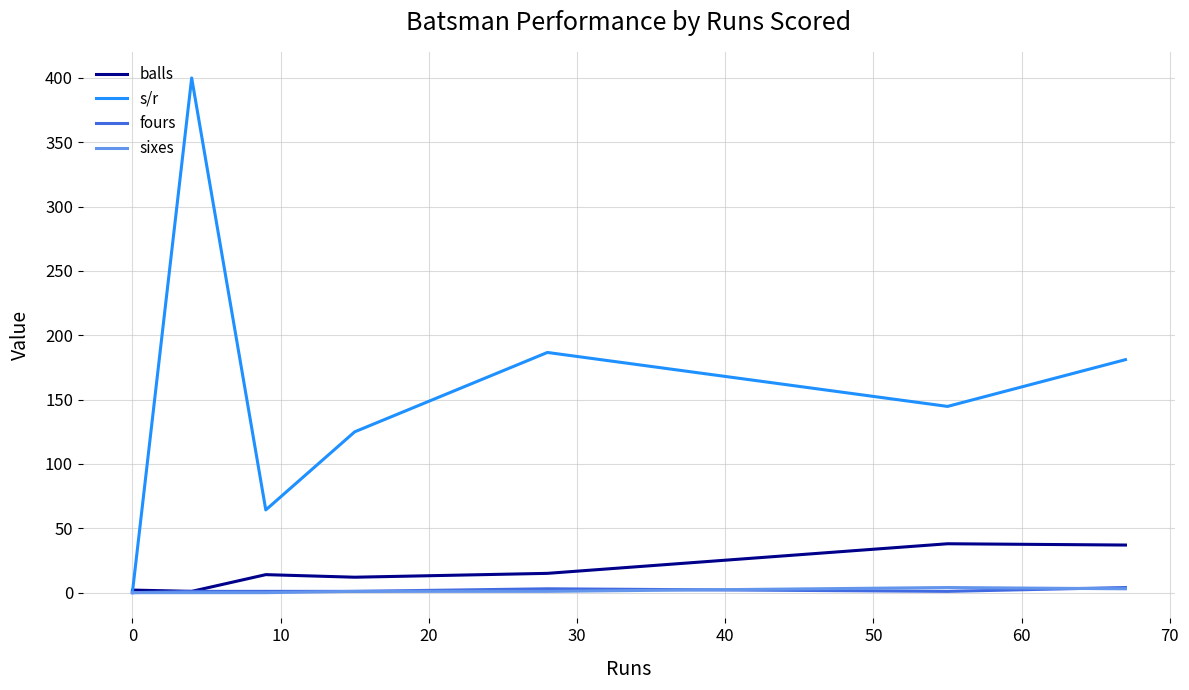

Which series has the largest range (max minus min)?

s/r